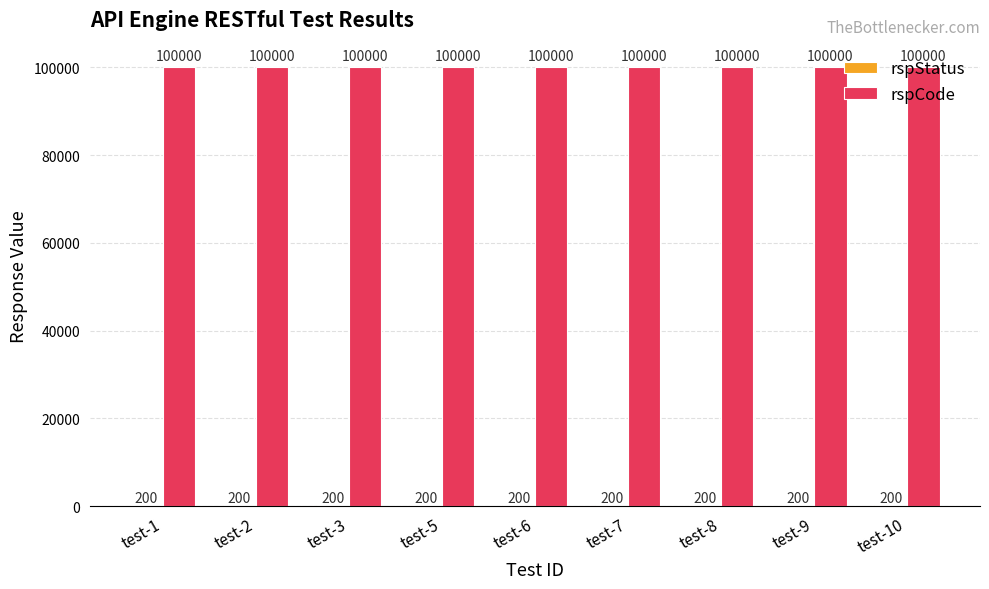

What is the maximum value for rspCode?

100000